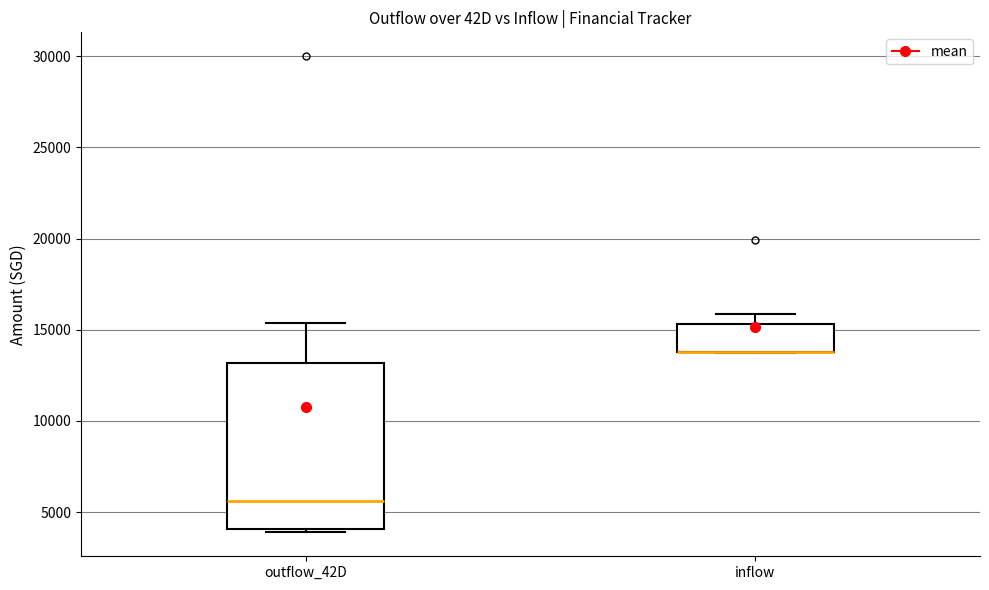

Reading left to right, read every box against the y-axis: the position of its median line, the range the box covers, and the ends of its whiskers. The values are not printed on the chart, so give them approximately, as read against the axis.

outflow_42D: median 5500, box 4000 to 13000, whiskers 4000 (just below the box's lower edge) to 15500
inflow: median 14000 (drawn on the box's lower edge), box 14000 to 15500, whiskers 13500 to 16000